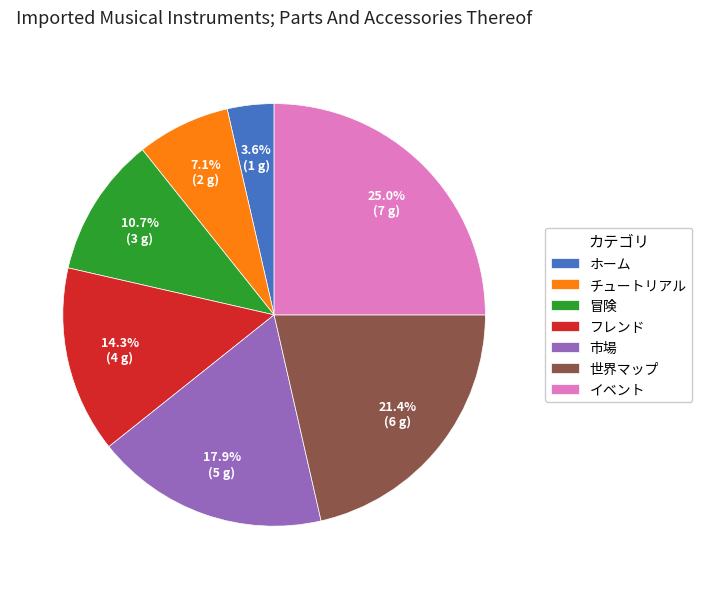

To the nearest percent, what is the difference between the チュートリアル and 冒険 slice percentages?

4%